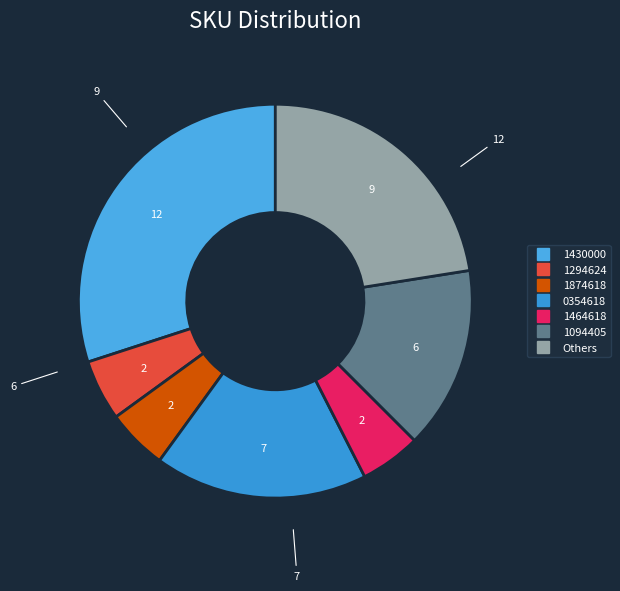

Count the number of slices in the pie.

7